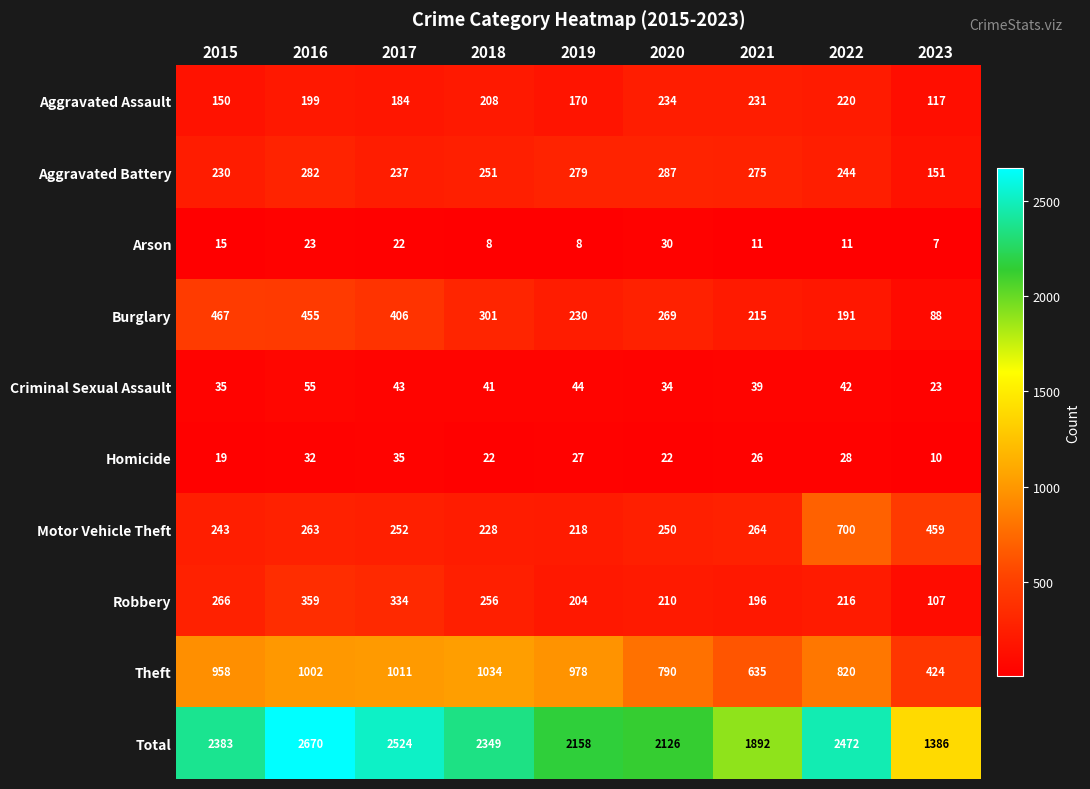

Which series has the largest total across all categories?

Total